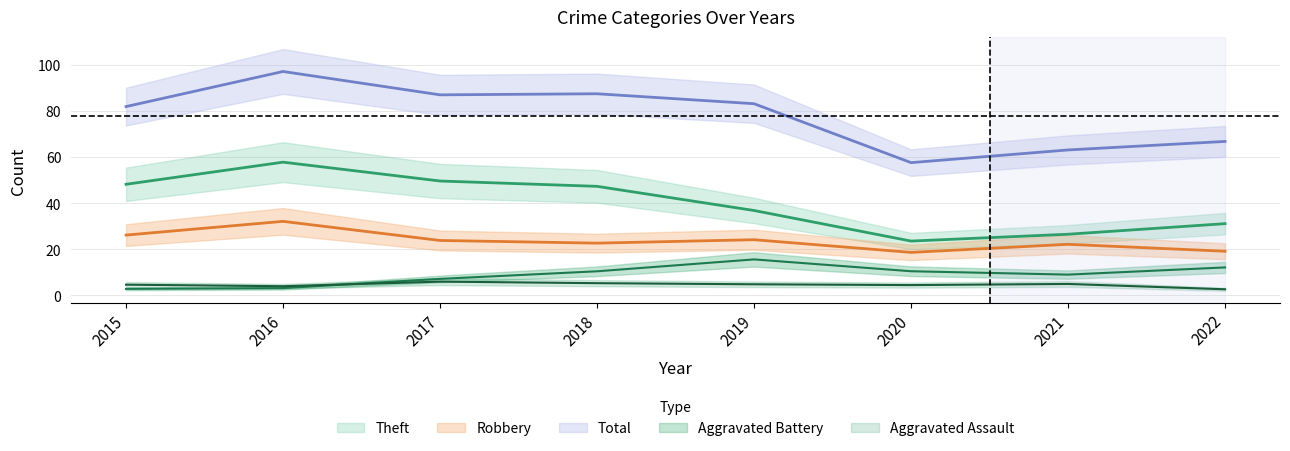

True or false: Aggravated Assault and Robbery cross at least once.

False